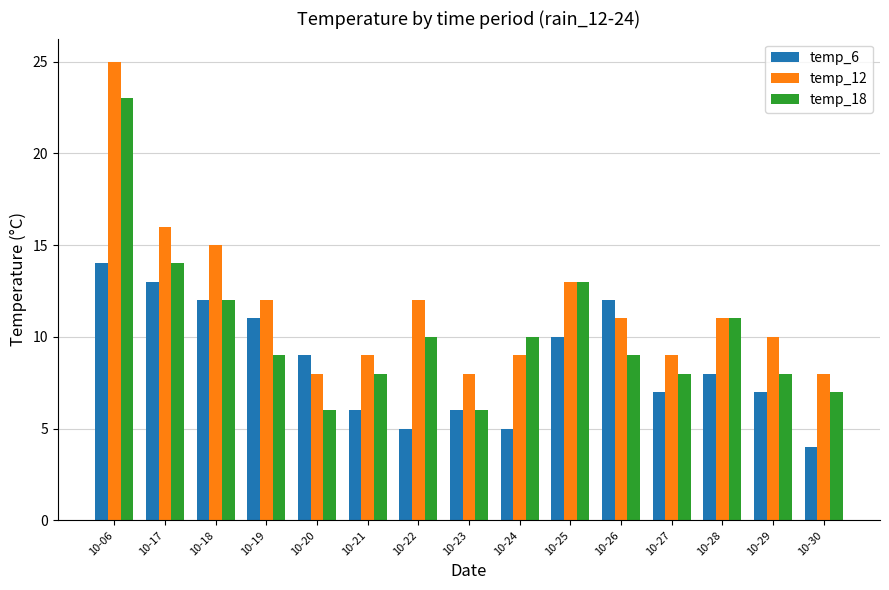

Which series changed the most between 10-19 and 10-24?

temp_6